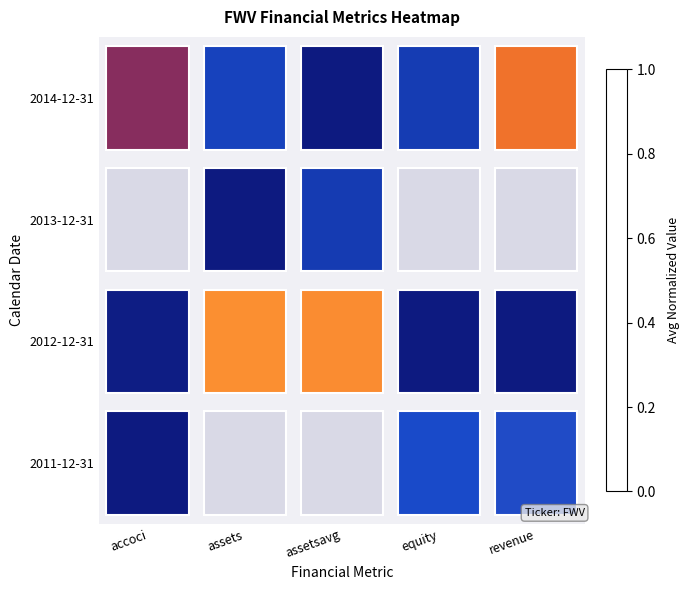

List the series in order of their peak value, highest first.

2011-12-31, 2012-12-31, 2013-12-31, 2014-12-31